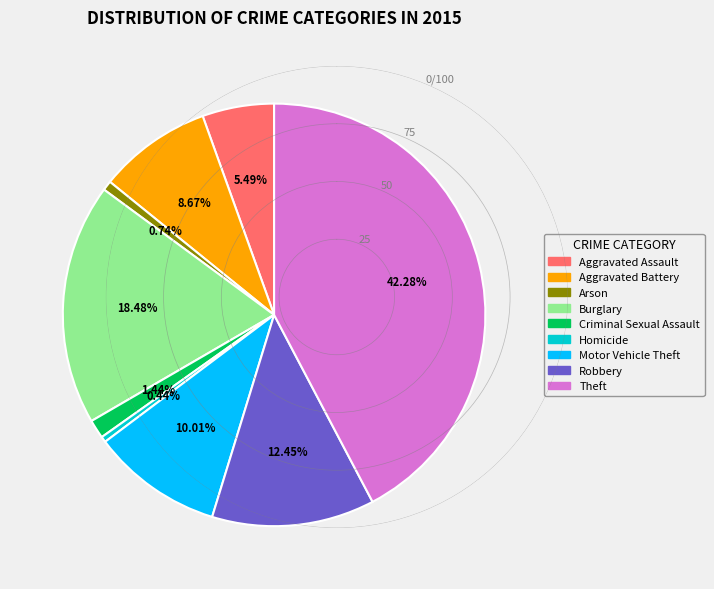

Is there a majority slice in this chart?

No